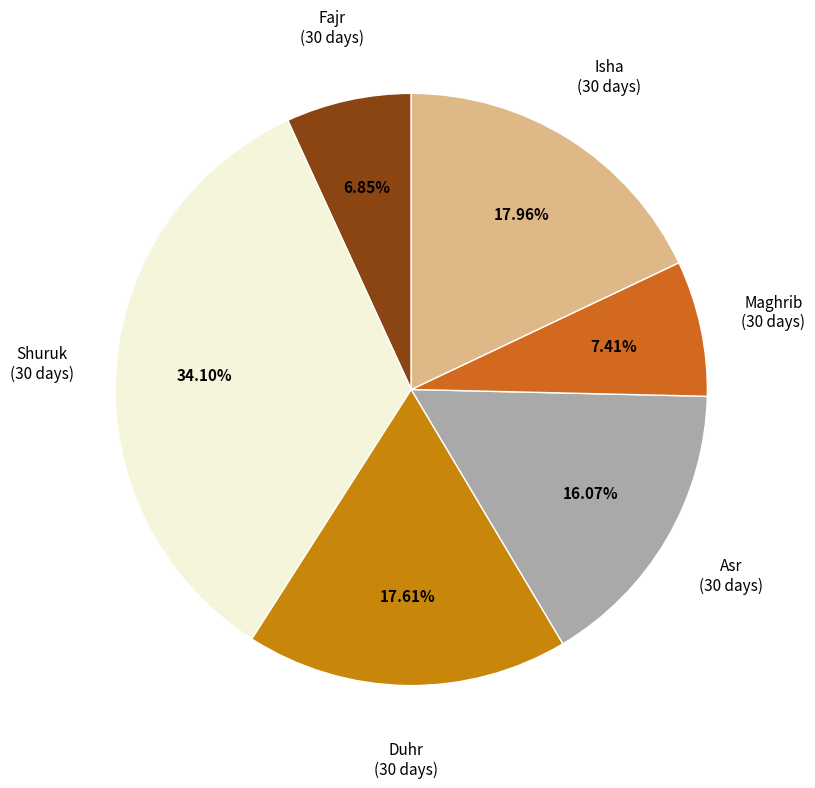

How many slices are in this pie chart?

6